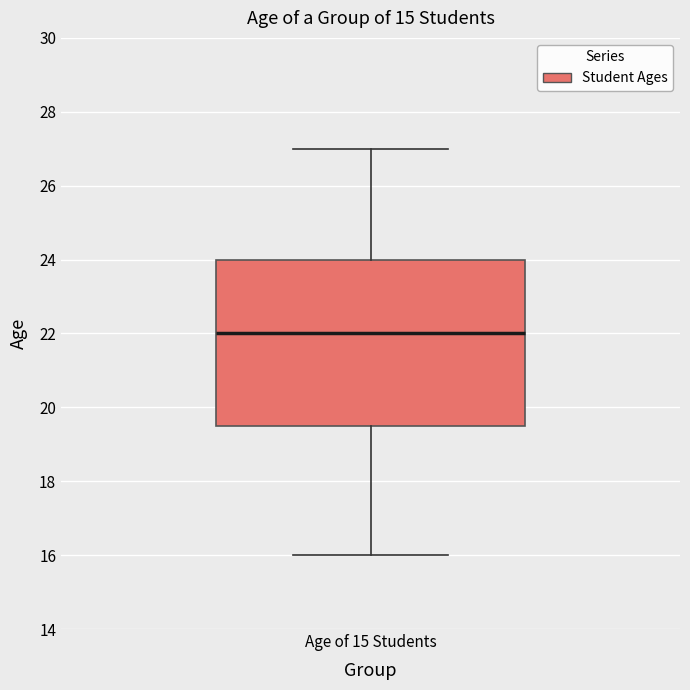

Where does the median line of the box for Age of 15 Students sit on the y-axis? The values are not printed on the chart, so give them approximately, as read against the axis.

22.0